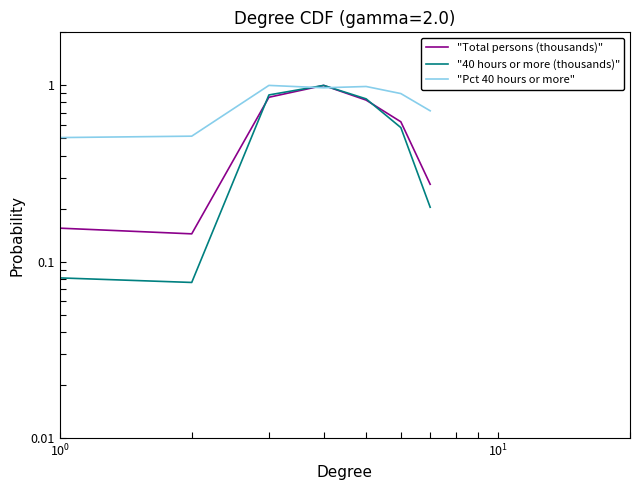

How many "Total persons (thousands)" values are between 0 and 1?

7